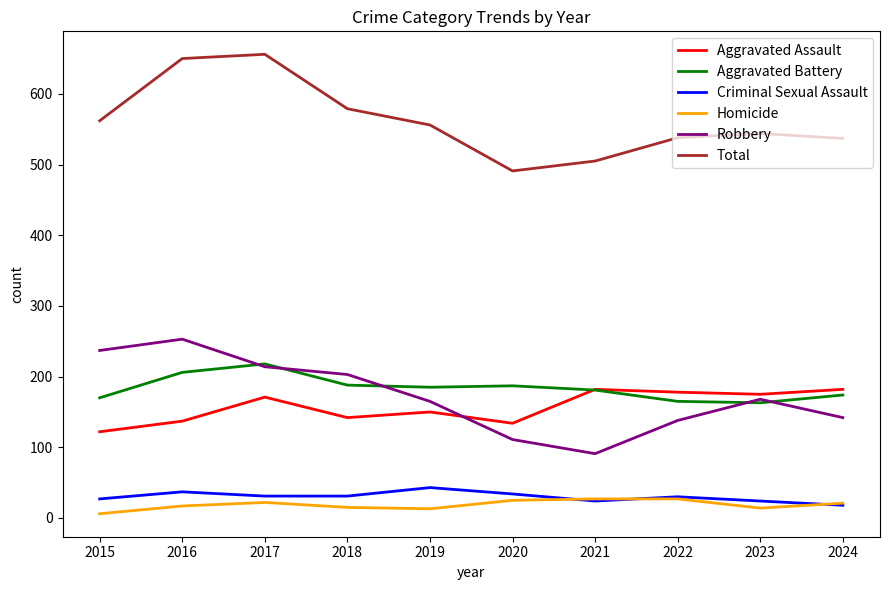

Rank the series by their maximum value, from highest to lowest.

Total, Robbery, Aggravated Battery, Aggravated Assault, Criminal Sexual Assault, Homicide